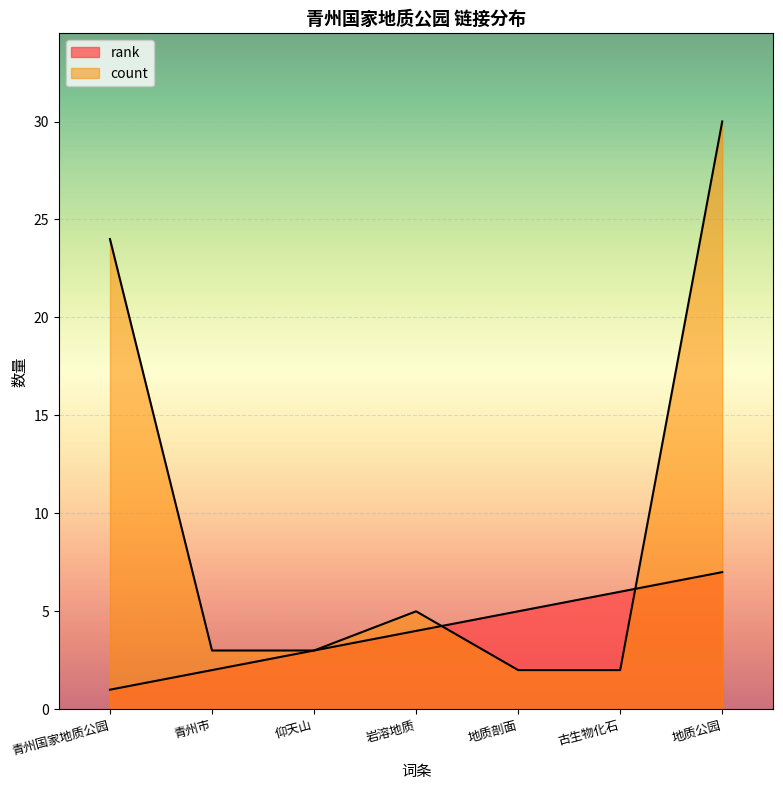

How many lines are shown in the chart?

2